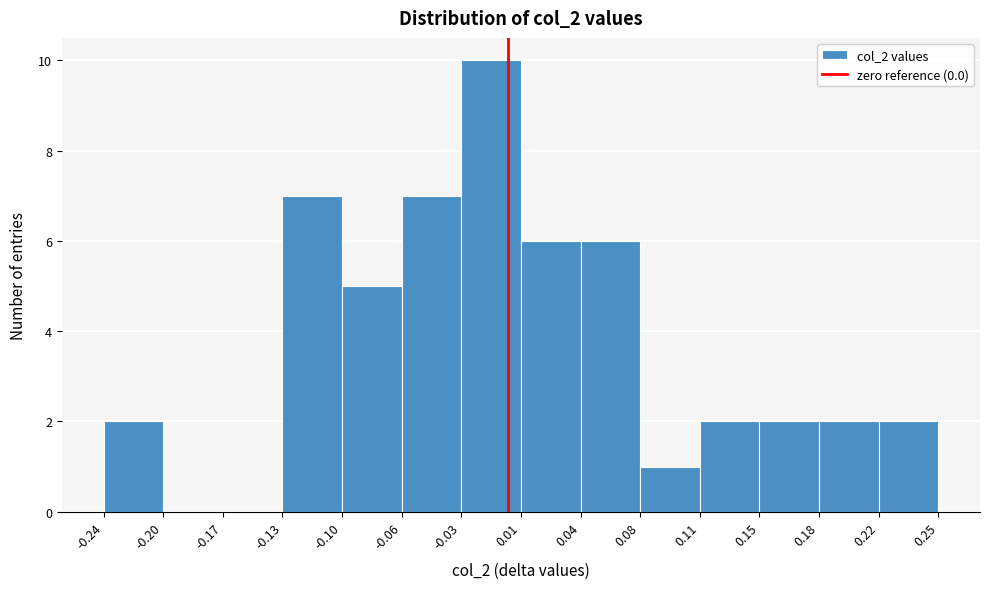

Reading left to right, list every bar in this chart as the range it spans on the x-axis followed by its height. The values are not printed on the chart, so give them approximately, as read against the axis.

-0.24 to -0.20: 2
-0.20 to -0.17: 0
-0.17 to -0.13: 0
-0.13 to -0.10: 7
-0.10 to -0.06: 5
-0.06 to -0.03: 7
-0.03 to 0.01: 10
0.01 to 0.04: 6
0.04 to 0.08: 6
0.08 to 0.11: 1
0.11 to 0.15: 2
0.15 to 0.18: 2
0.18 to 0.22: 2
0.22 to 0.25: 2